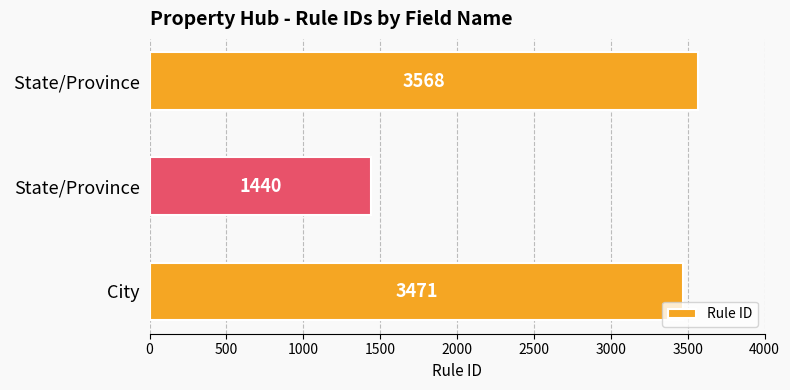

Rank the categories by value from lowest to highest.

State/Province, City,  State/Province